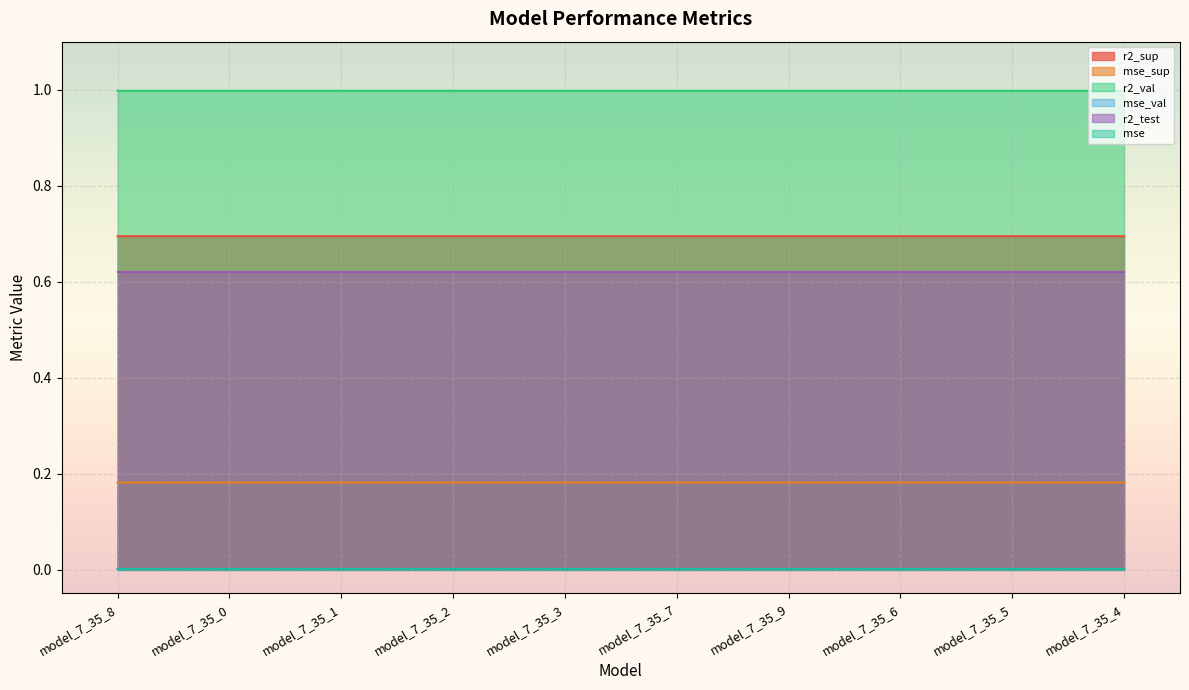

True or false: r2_sup and r2_val intersect in this chart.

False